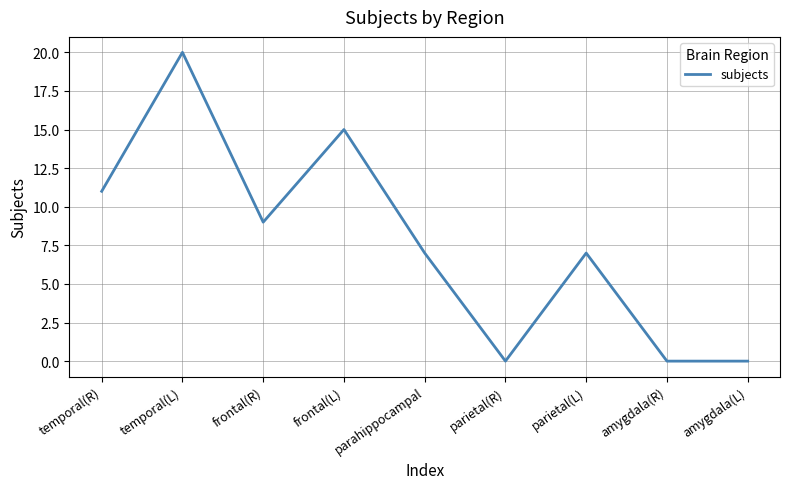

Count the number of data series in this chart.

1